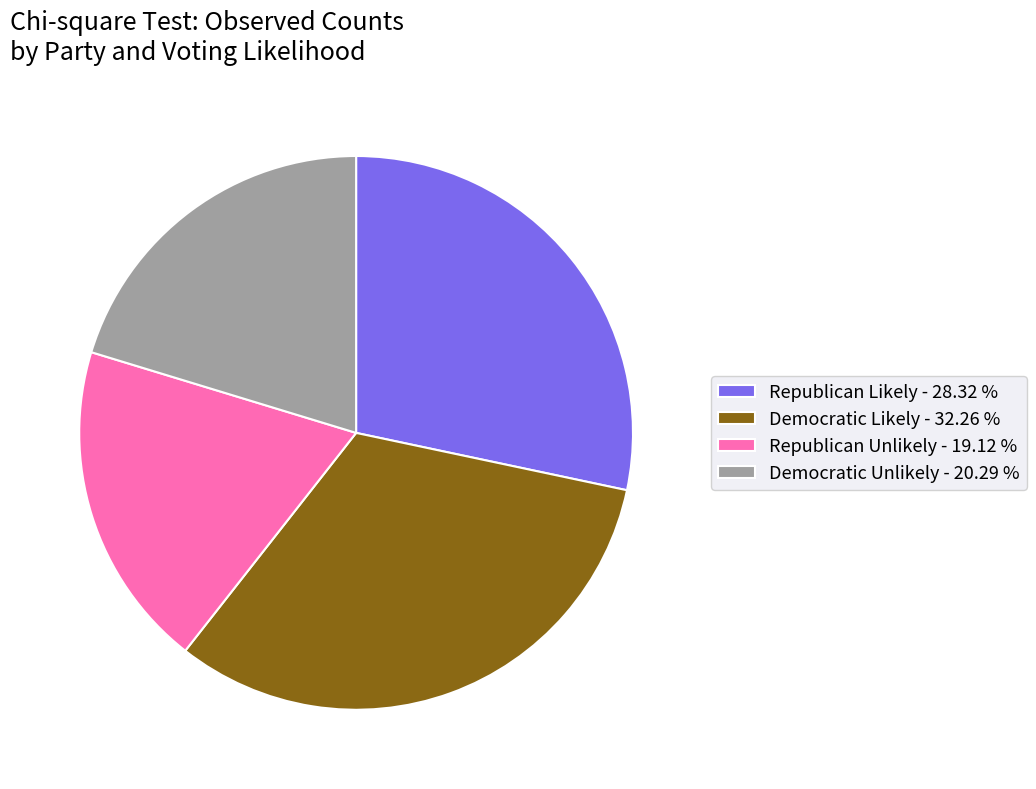

Is it true that Democratic Likely is 32% of the pie?

True